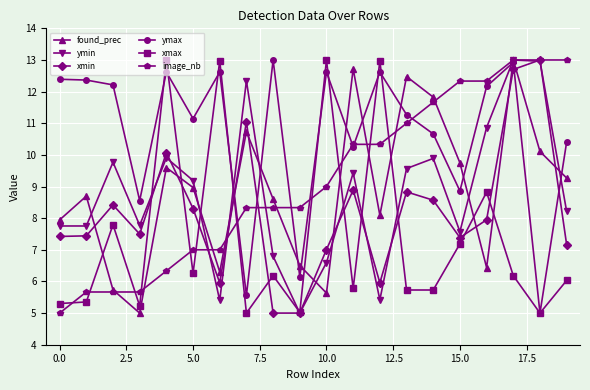

How many times do xmin and found_prec cross each other?

10